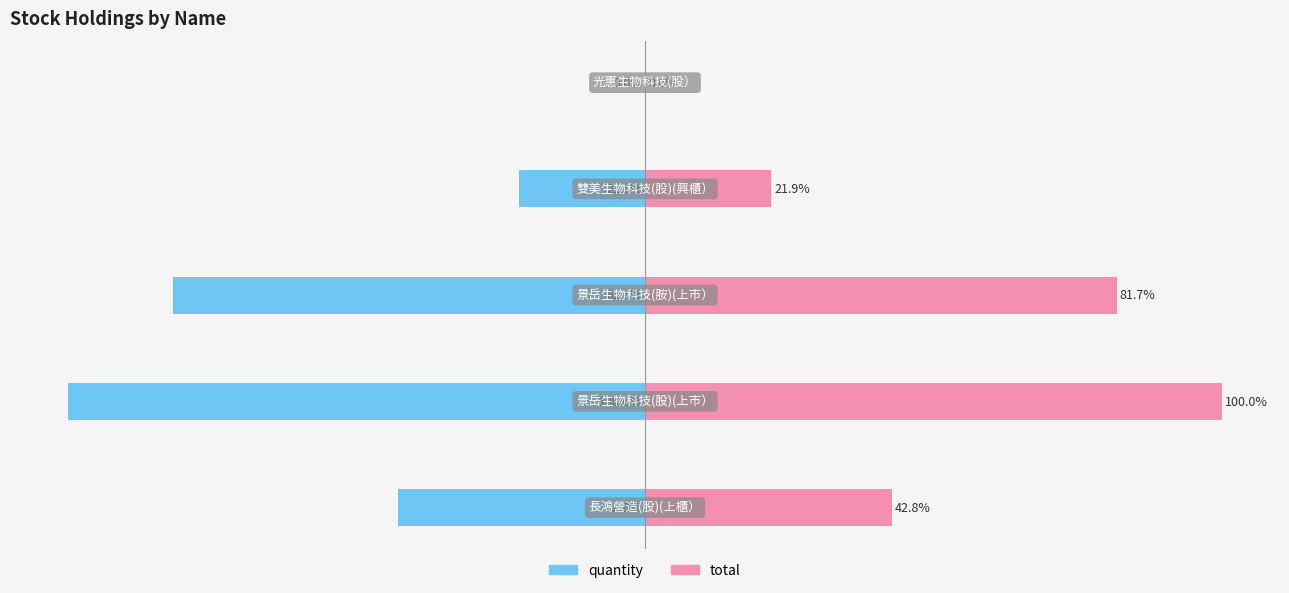

What is the smallest value displayed?

-100.0